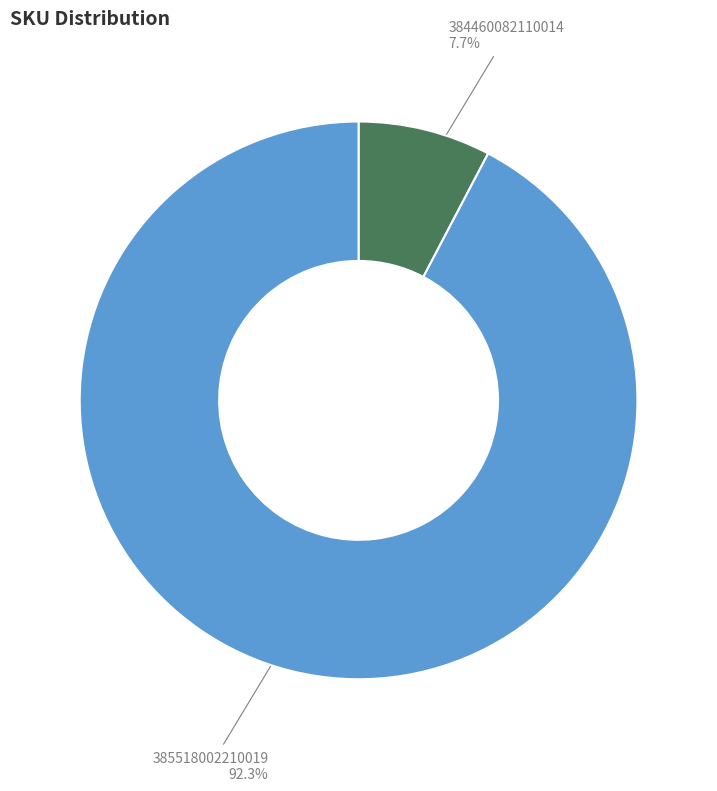

Is it true that 384460082110014 is 16% of the pie?

False